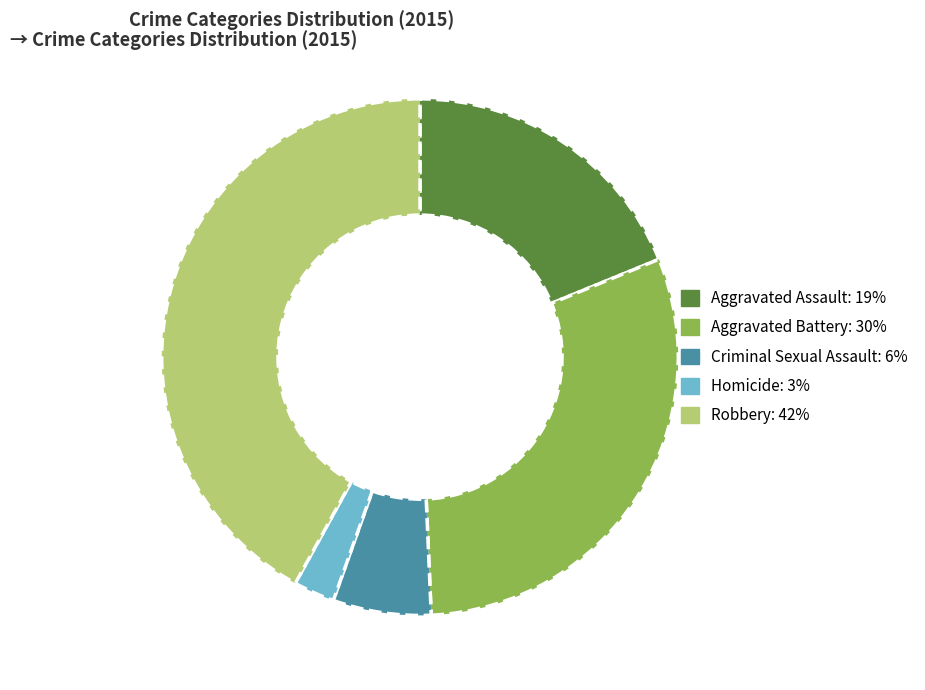

Which has a higher value, Criminal Sexual Assault or Homicide?

Criminal Sexual Assault